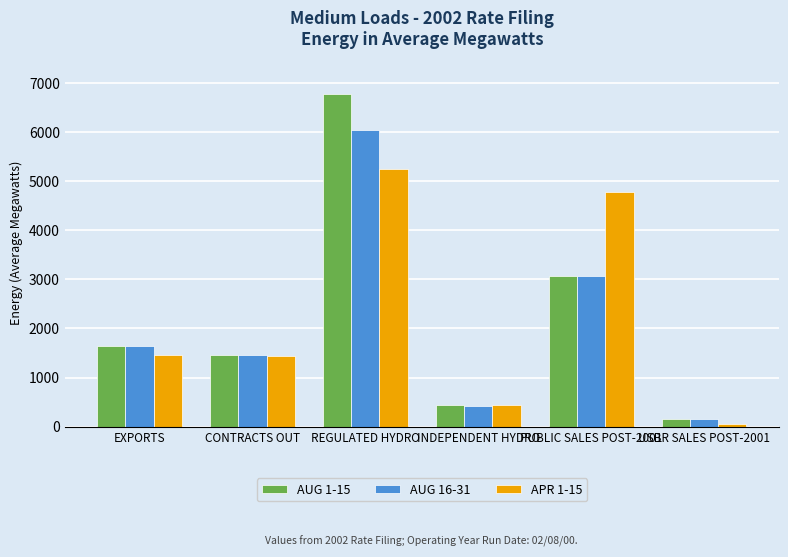

The AUG 1-15 series shows 431 at INDEPENDENT HYDRO. True or false?

True